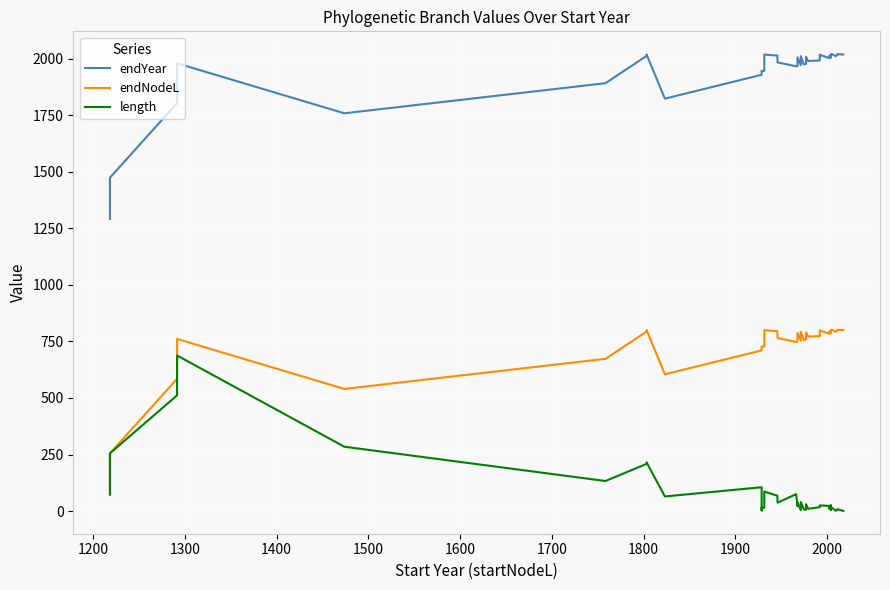

How many data points in length are less than 23?

20